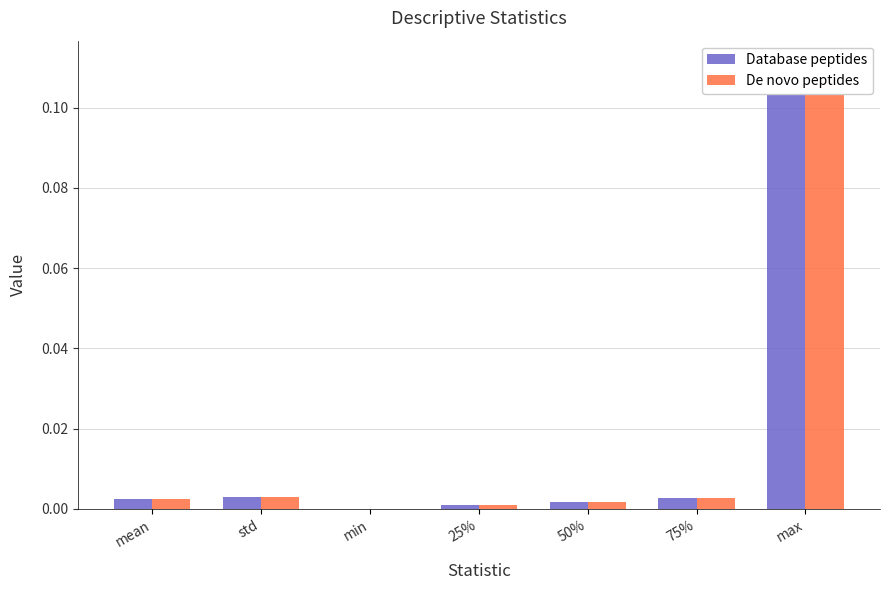

At which category is the sum across all series the highest?

max